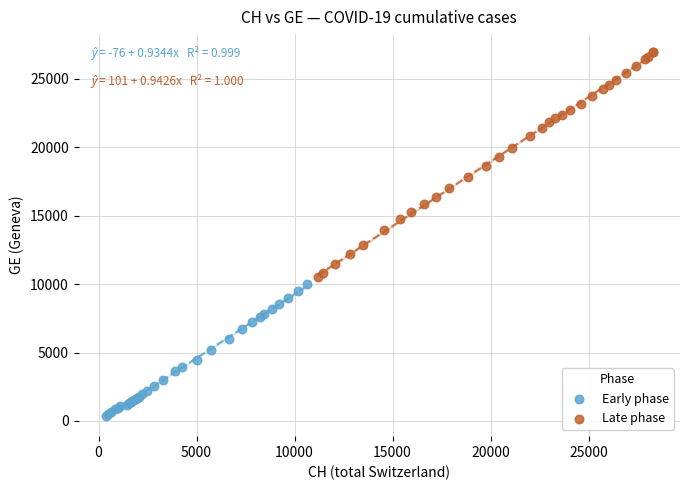

Which series contains the highest Y value?

Late phase